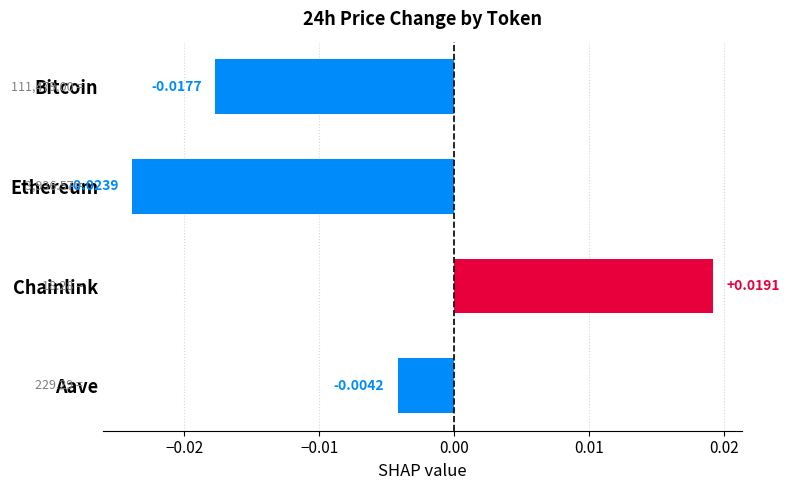

Which label corresponds to the smallest value in the chart?

Ethereum